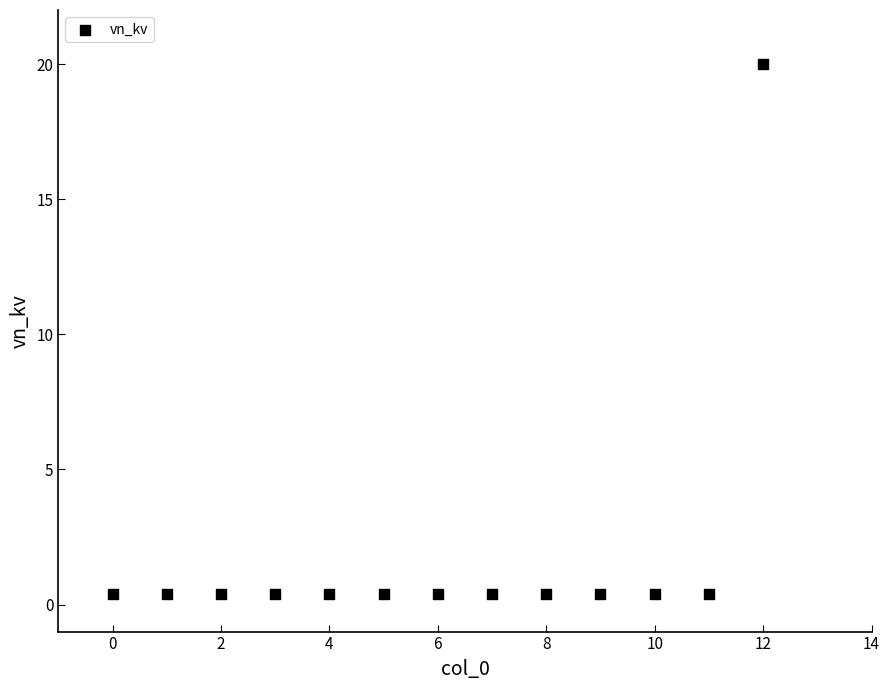

What is the range of Y values (max minus min)?

19.6